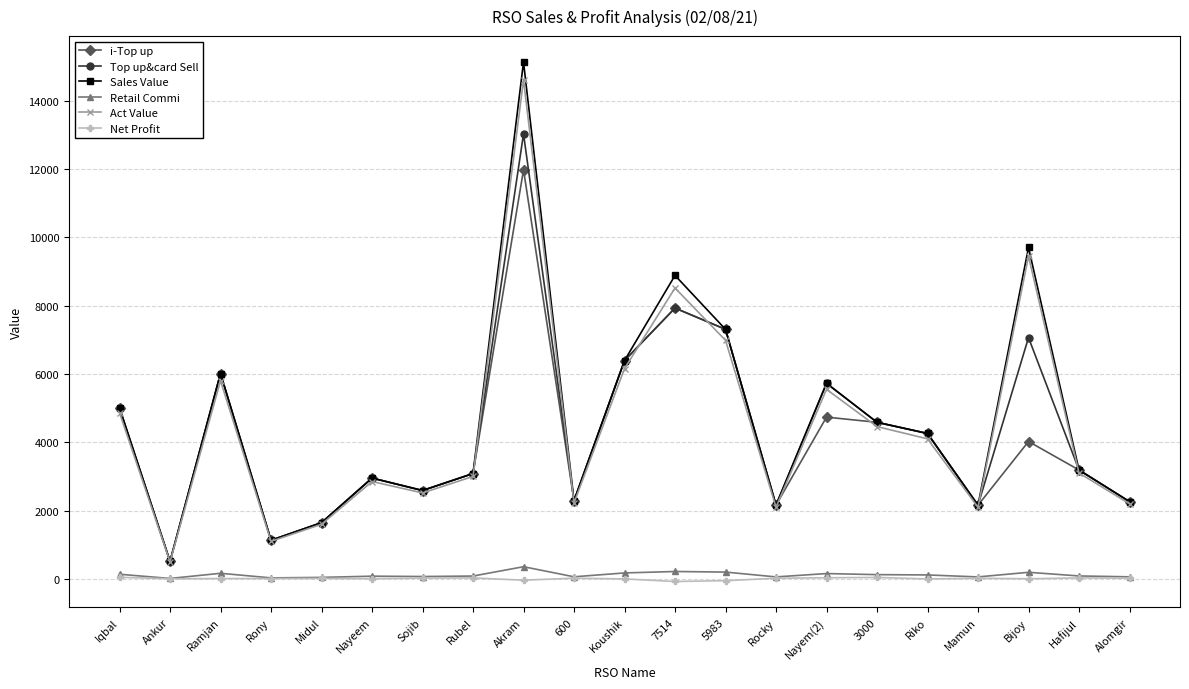

What is the total value across all series at Sojib?

10376.6